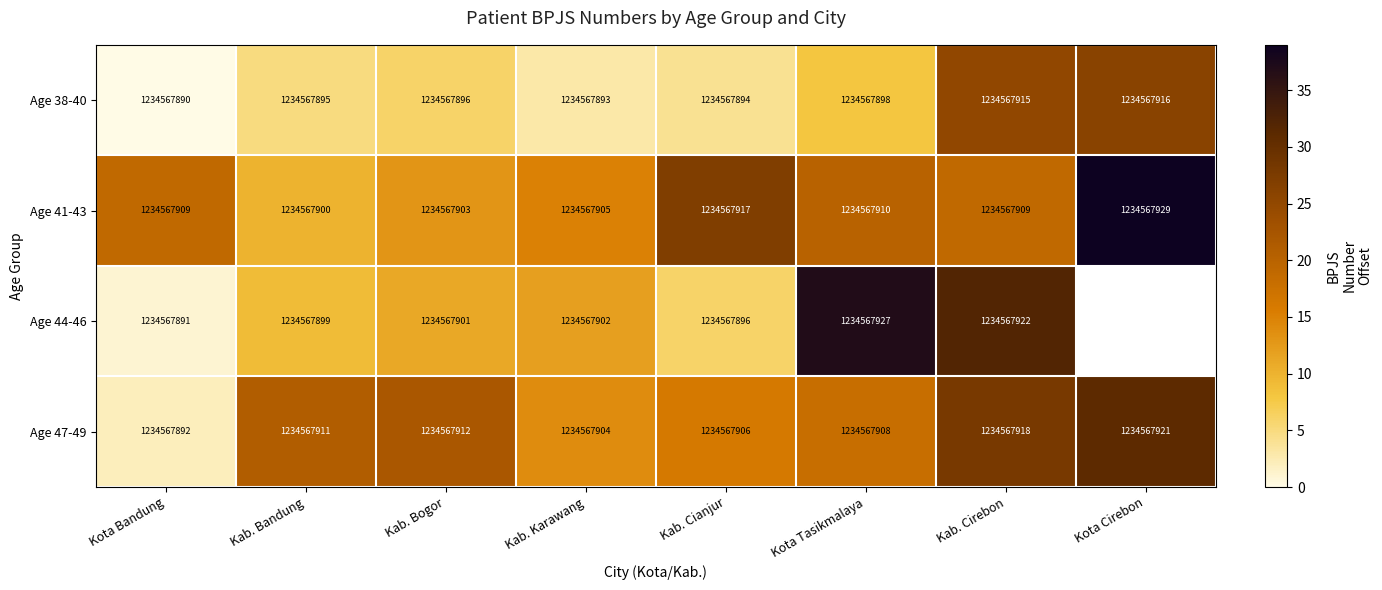

What is the difference between the maximum and second lowest values in the Age 38-40 series?

23